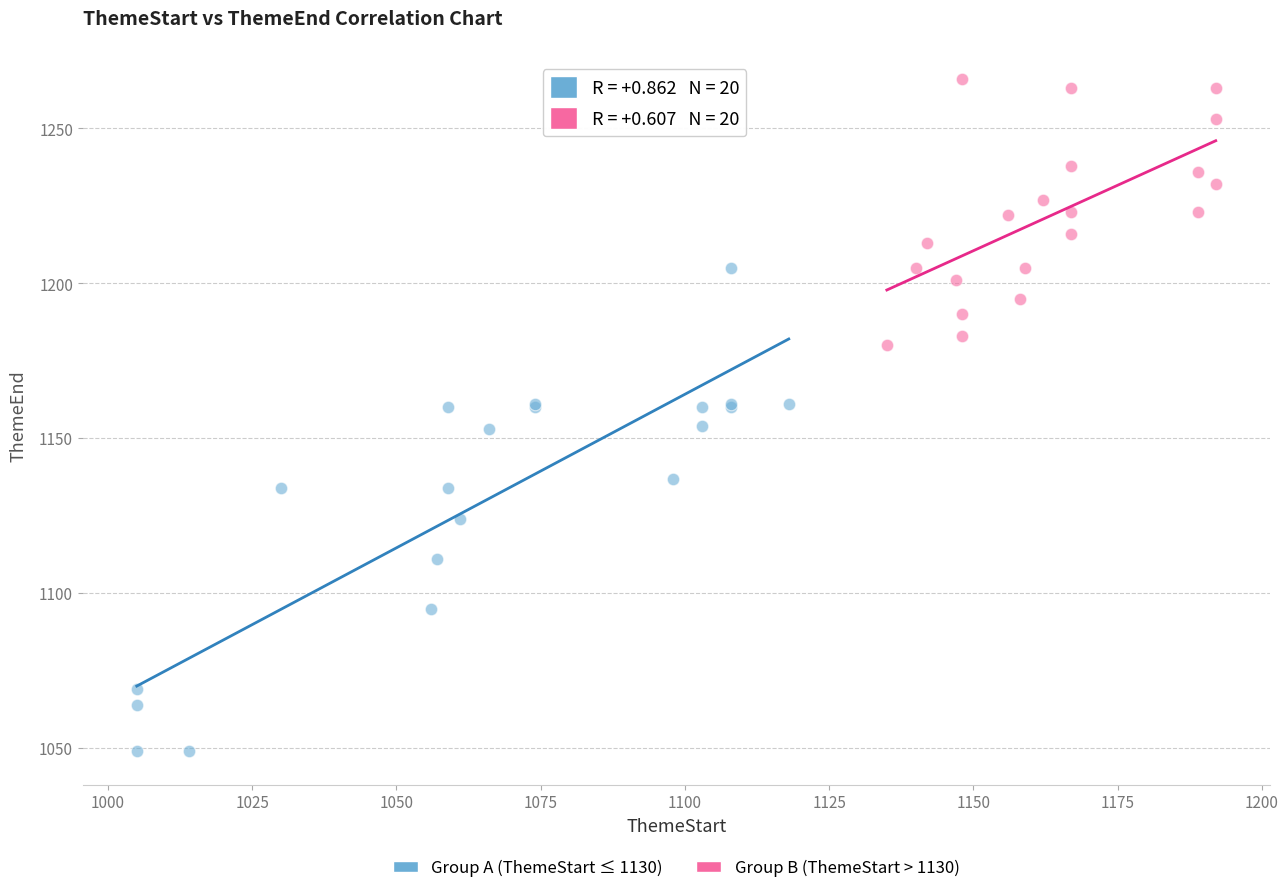

Which series has the largest Y range (max minus min)?

Group A (ThemeStart ≤ 1130)